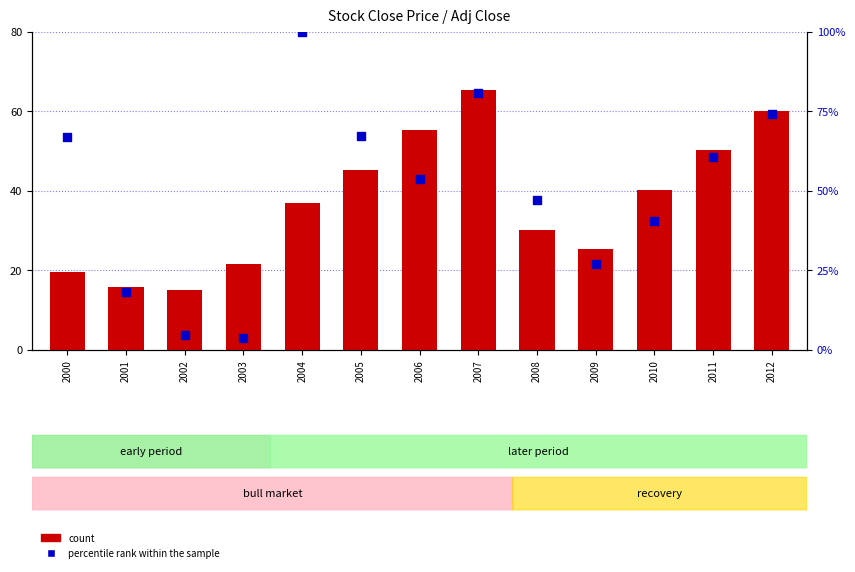

Which series has the largest Y range (max minus min)?

percentile rank within the sample